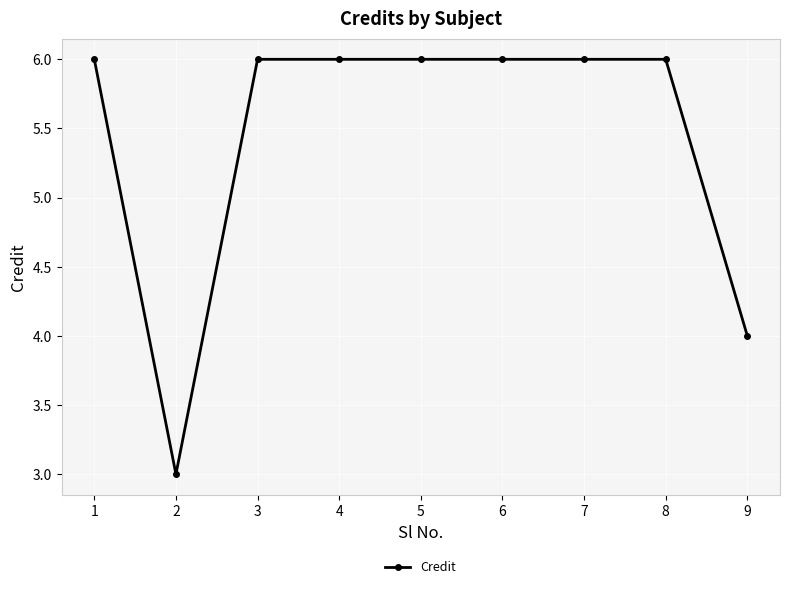

What is the maximum value shown in the chart?

6